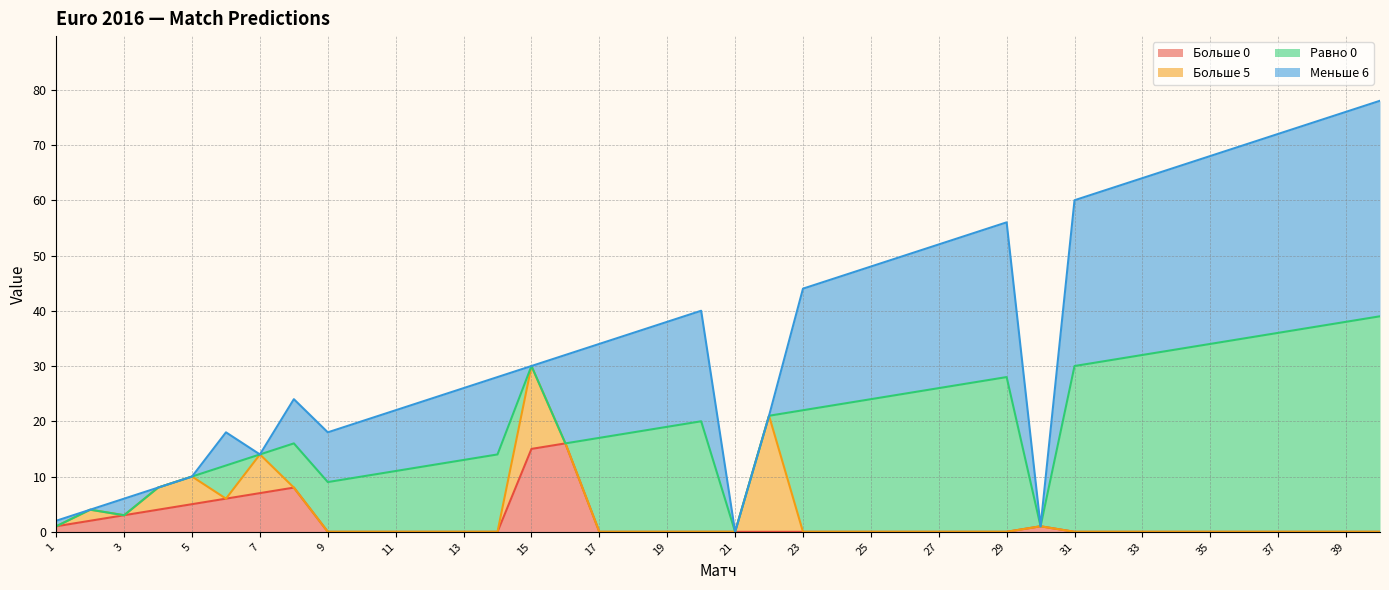

How many lines are shown in the chart?

4